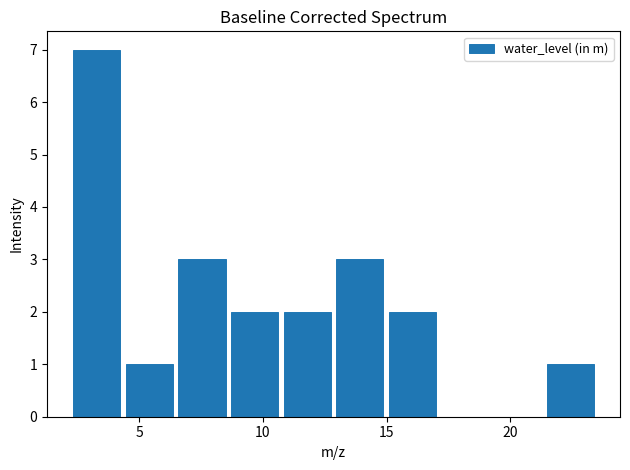

Over which range of the x-axis is the bar tallest?

2.0 to 4.5